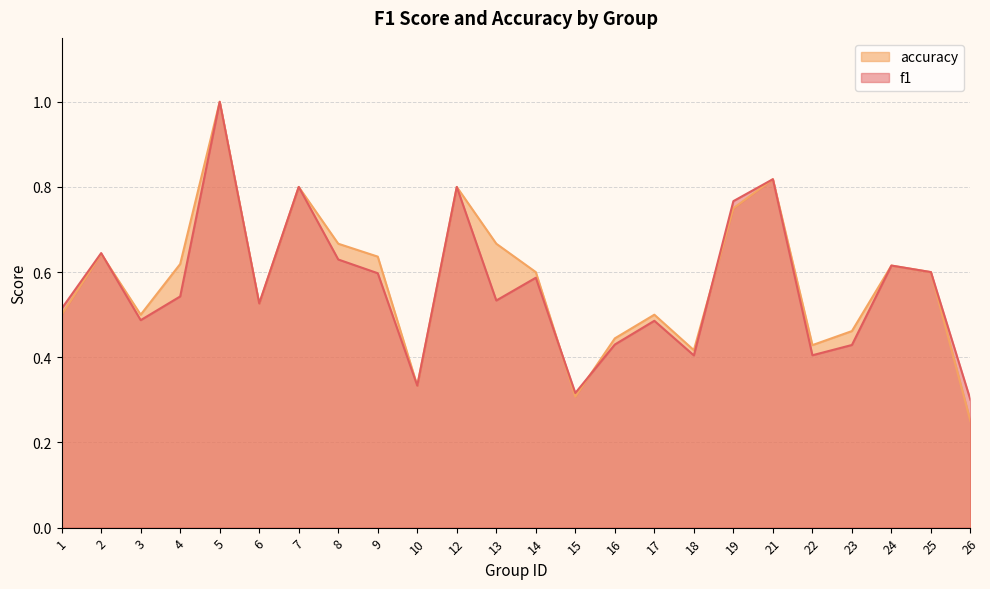

What is the difference between the maximum and second lowest values in the f1 series?

0.7